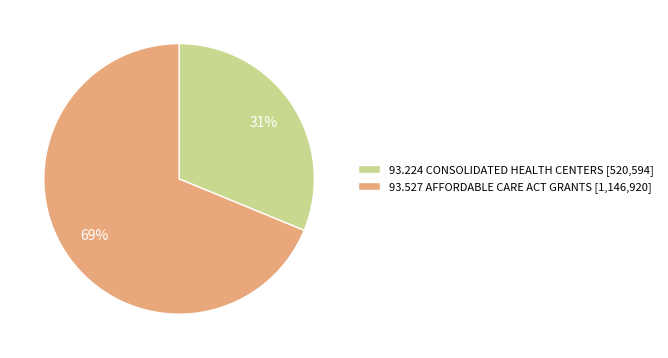

Is it true that 93.527 AFFORDABLE CARE ACT GRANTS is 56% of the pie?

False